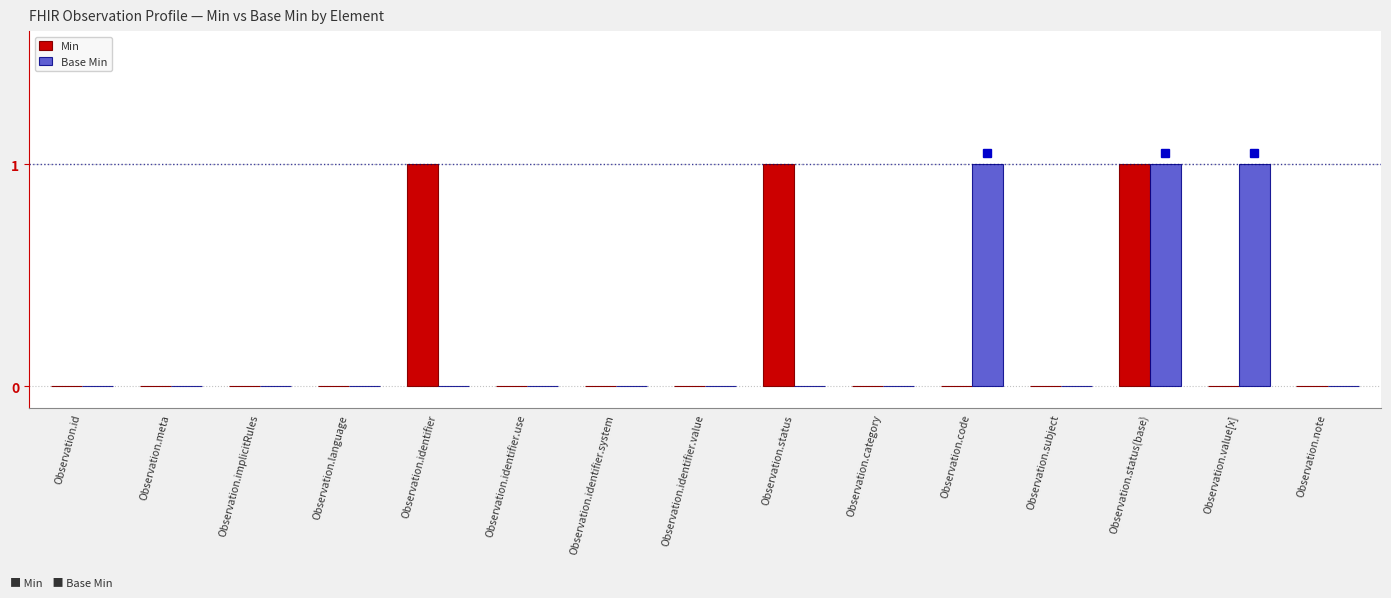

What is the sum of all Base Min values?

3